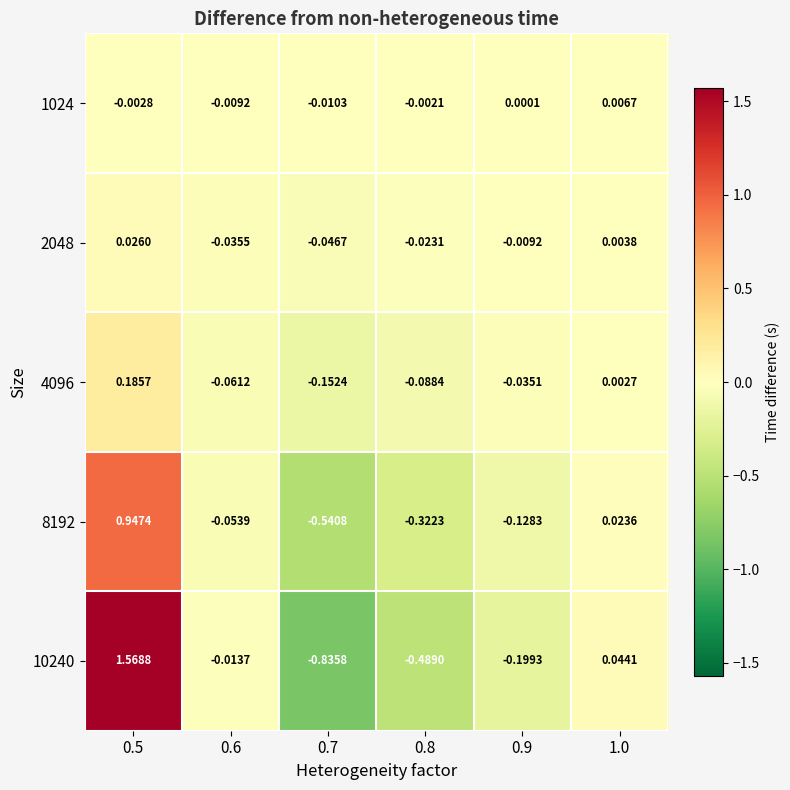

Which category has the lowest value across all series?

0.7